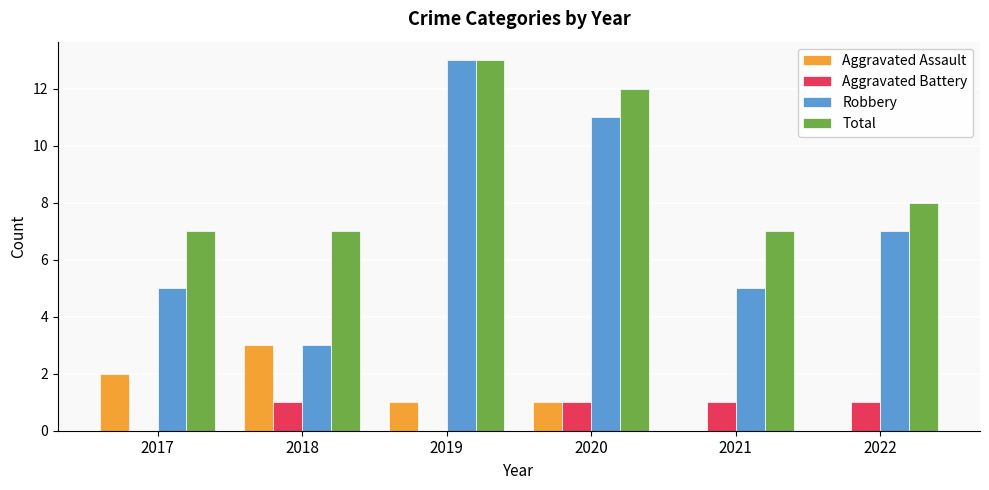

Are the bars horizontal?

No